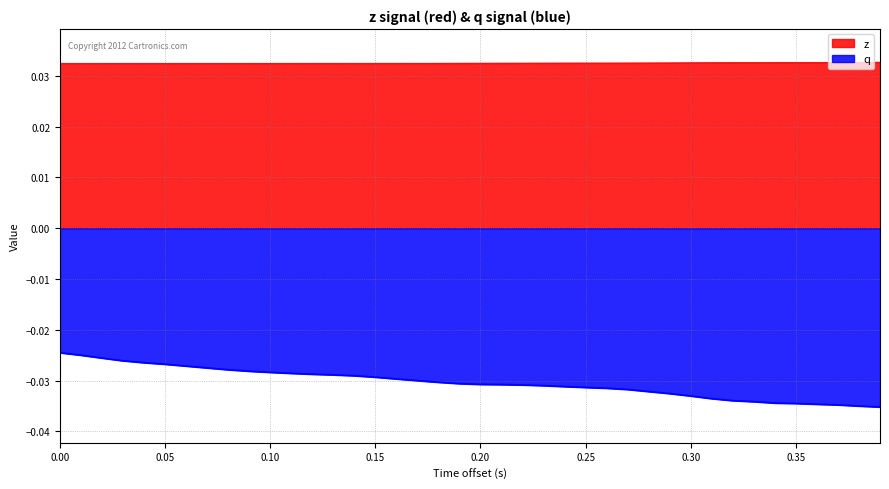

True or false: time and z cross at least once.

False